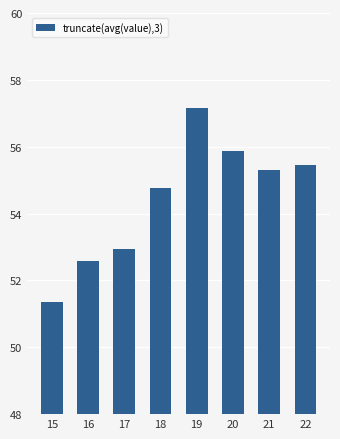

Is it true that the value at 17 is 53.0?

True